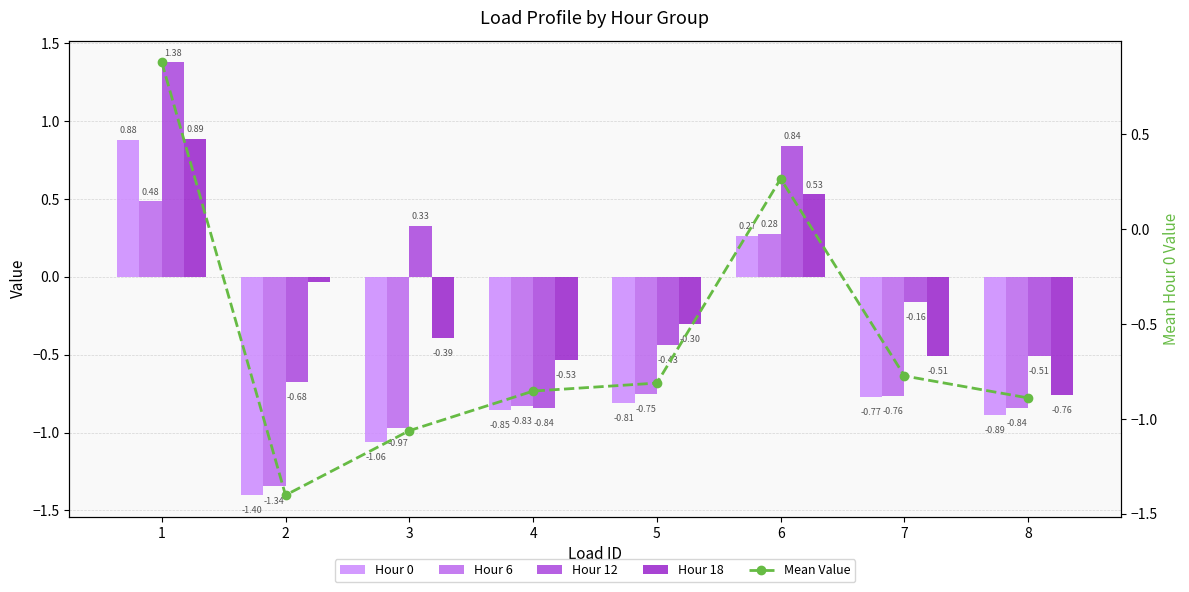

List the labels in order of Hour 0 value, largest first.

1, 6, 7, 5, 4, 8, 3, 2